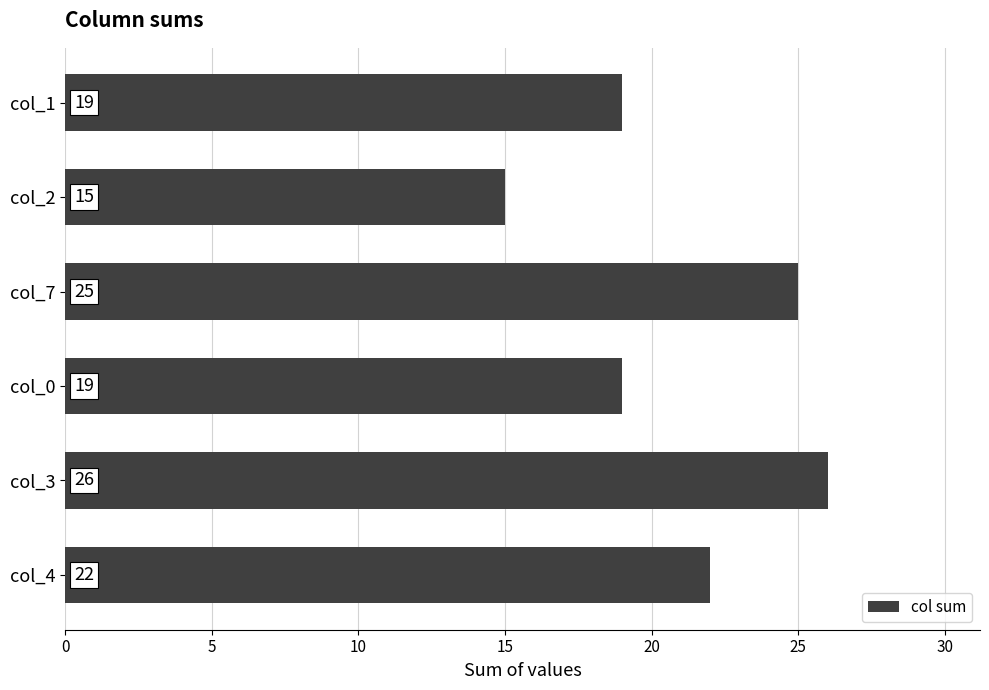

Between col_7 and col_3, which is larger?

col_3